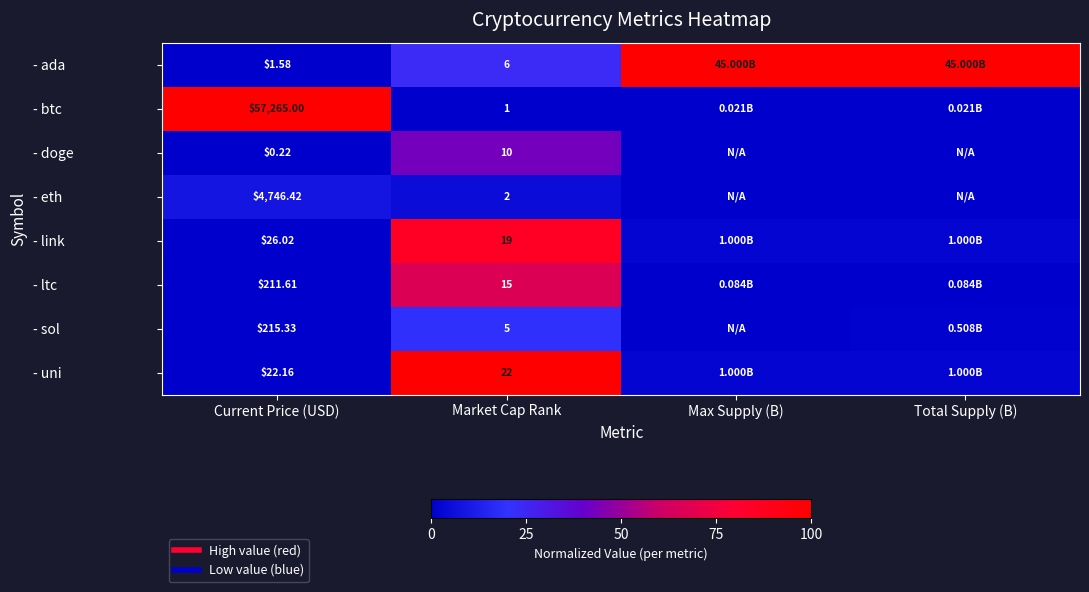

Which has a higher value, Market Cap Rank or Max Supply (B)?

Max Supply (B)